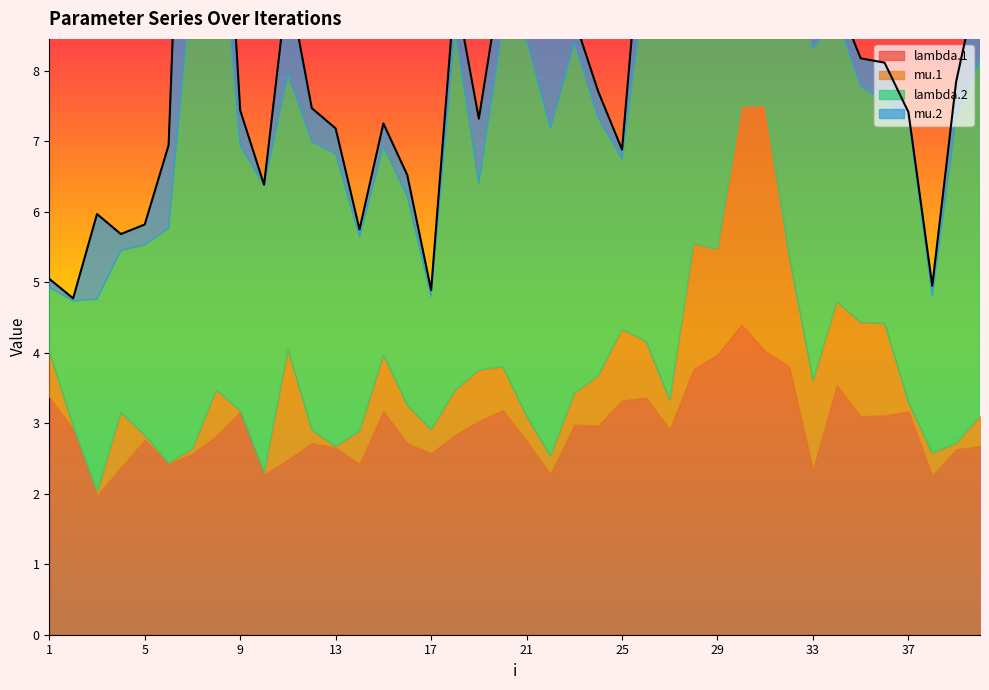

What is the value of the mu.1 point at the 17th from the left?

0.3